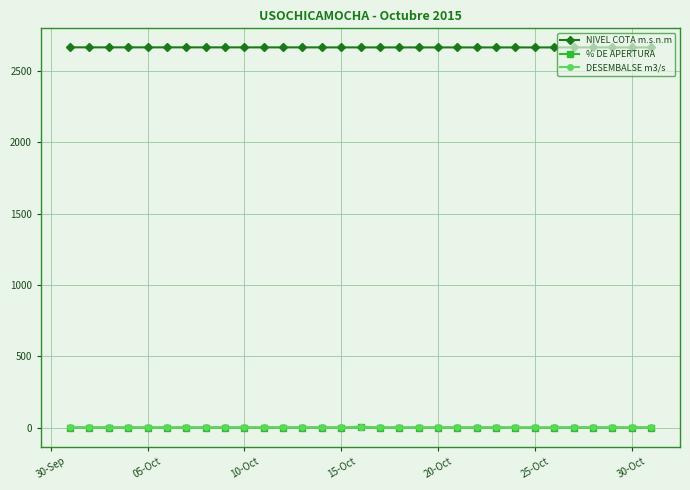

Does the chart have visible grid lines?

Yes